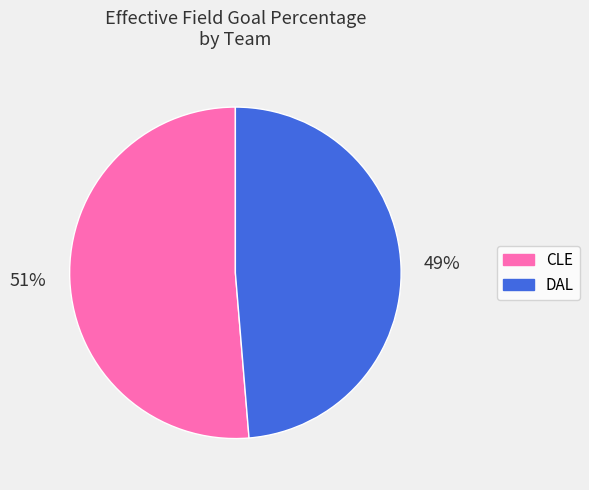

To the nearest percent, what is the average slice percentage?

50%